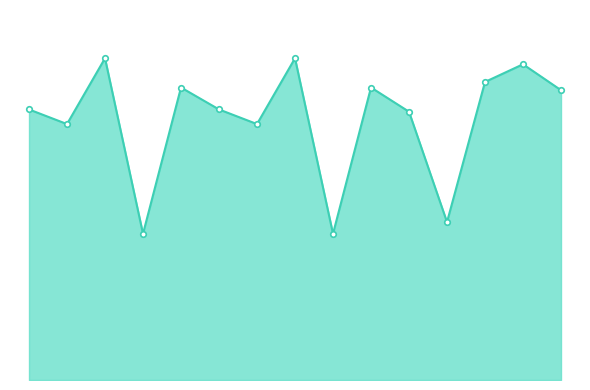

List the labels in order of value, largest first.

3, 8, 14, 13, 5, 10, 15, 1, 6, 11, 2, 7, 12, 4, 9